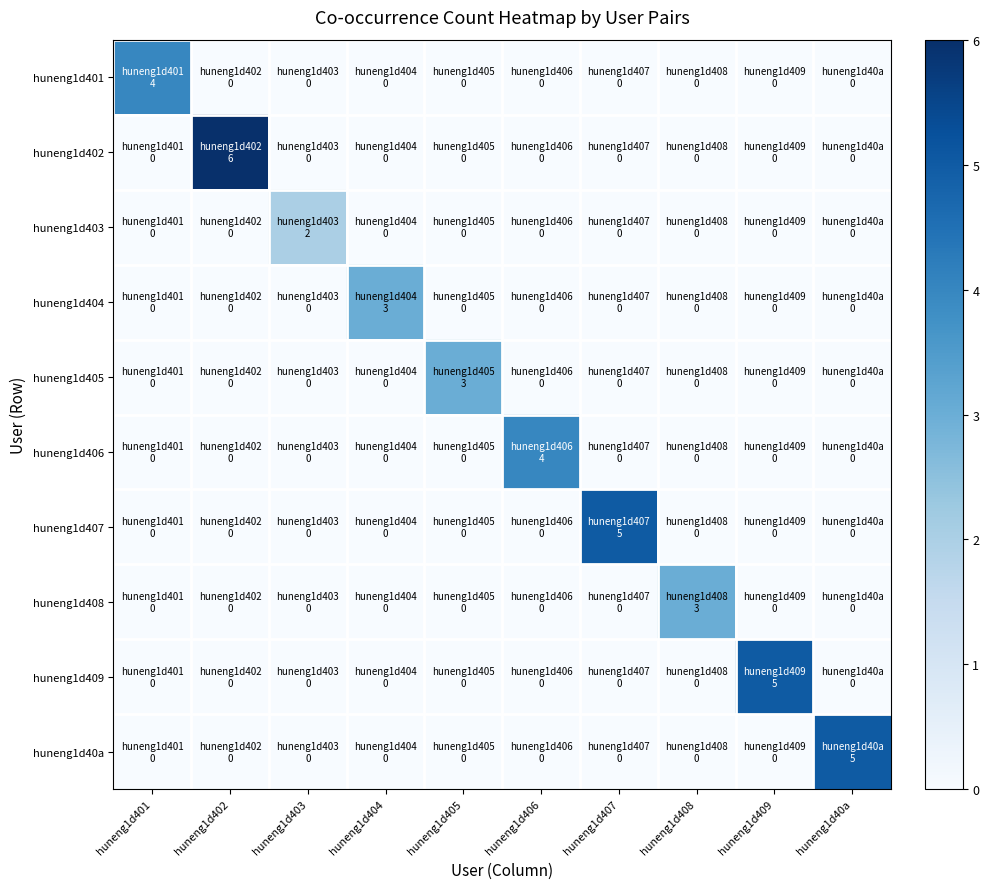

How many data points does each series have?

10